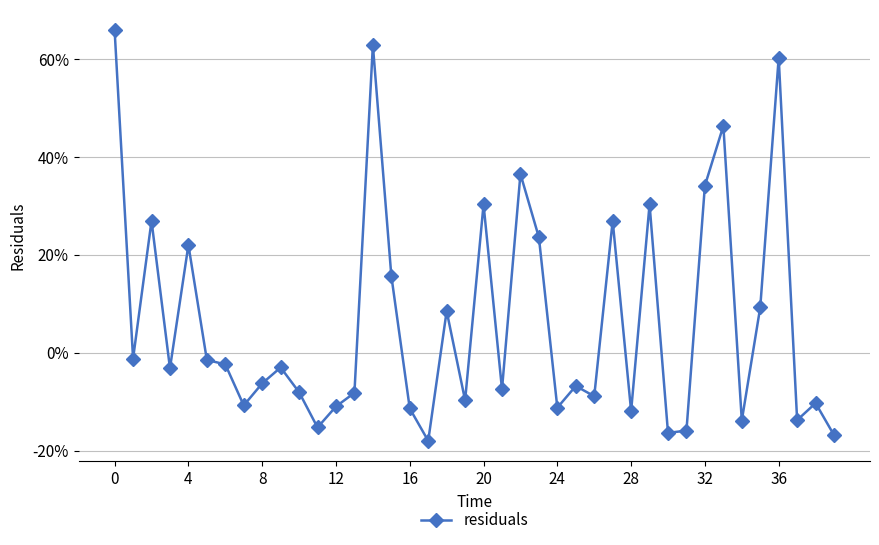

Does the chart have visible grid lines?

Yes